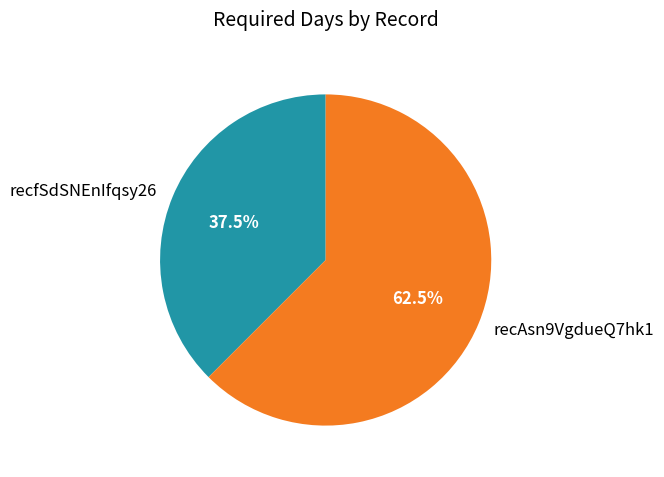

Approximately how many times larger is the value at recAsn9VgdueQ7hk1 compared to recfSdSNEnIfqsy26?

1.7